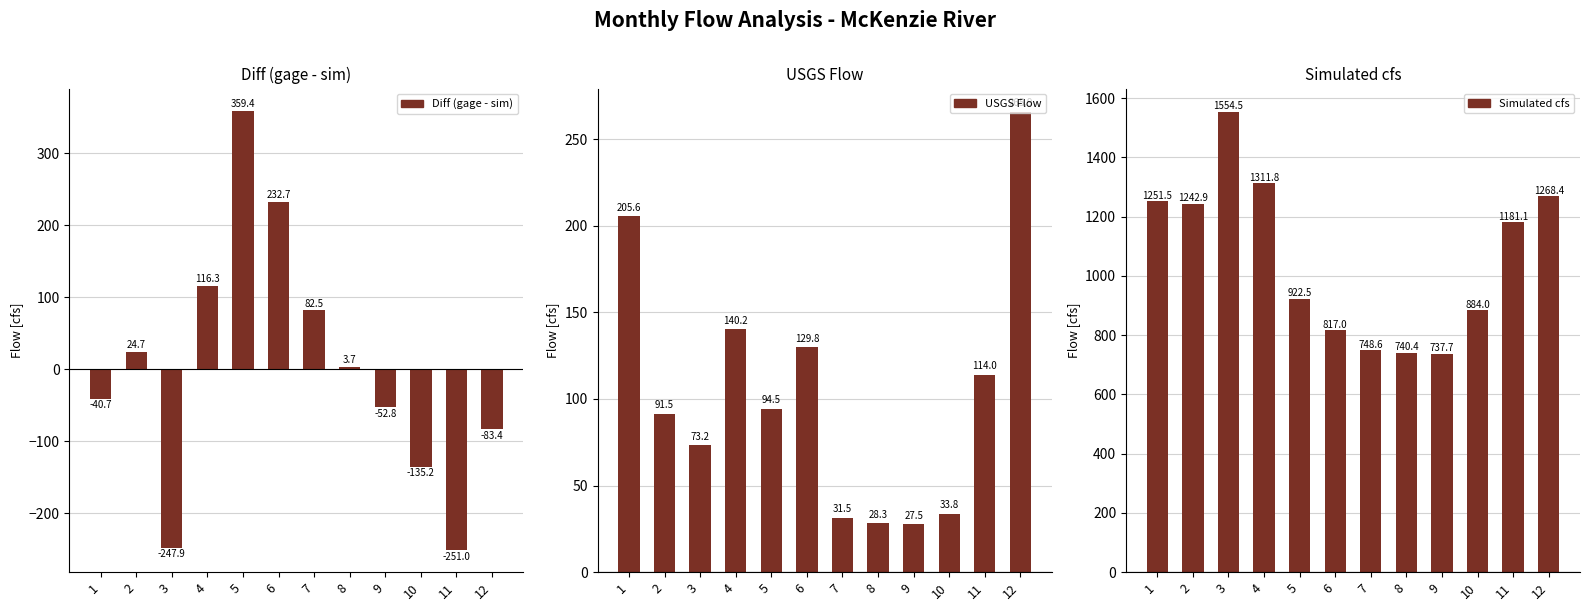

How many positive values does the Diff (gage - sim) series have?

6